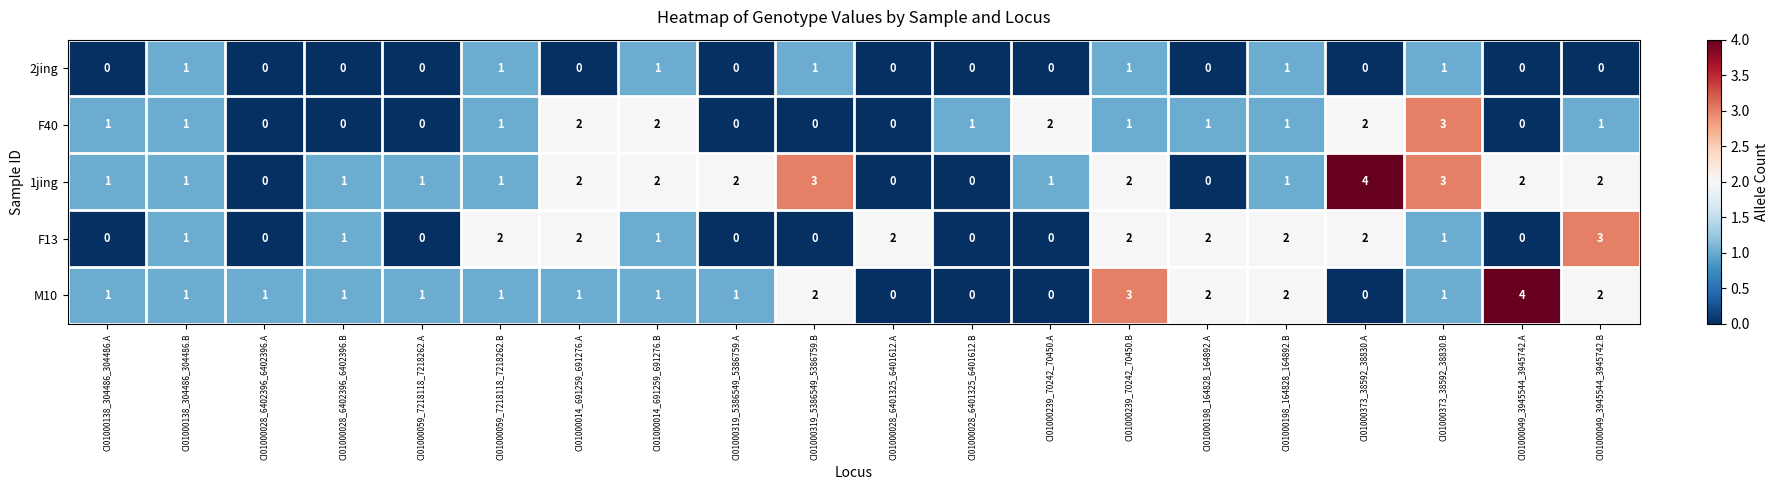

Count the F40 values in the range 0 to 2.

19